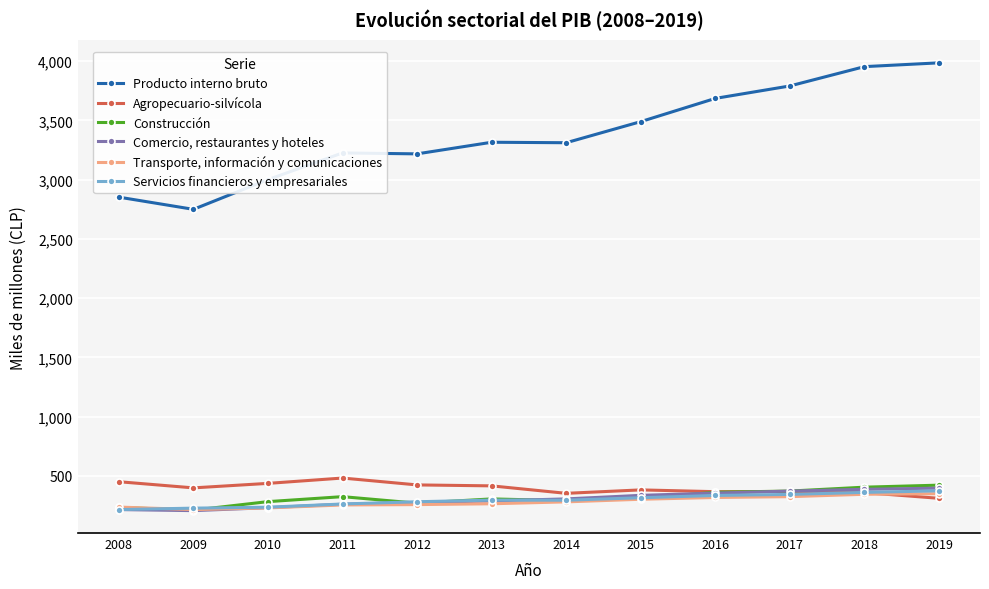

In Transporte, información y comunicaciones, how many points are lower than both neighbors (excluding endpoints)?

1